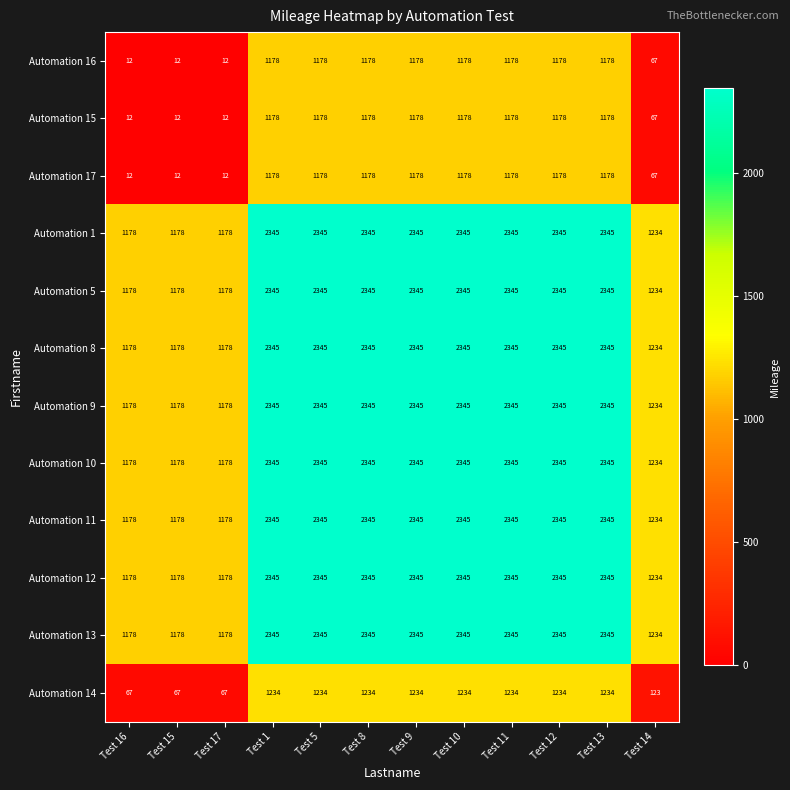

What is the spread (max minus min) of values at Test 12?

1167